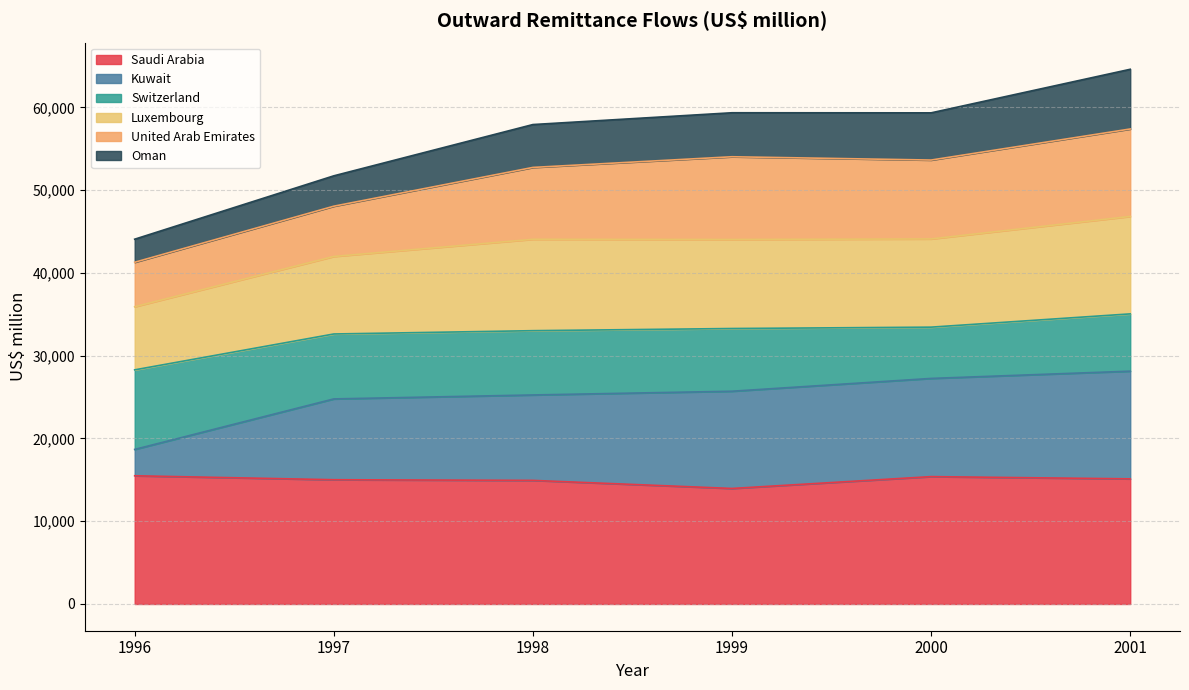

What is the lowest value of the Saudi Arabia series?

13958.1